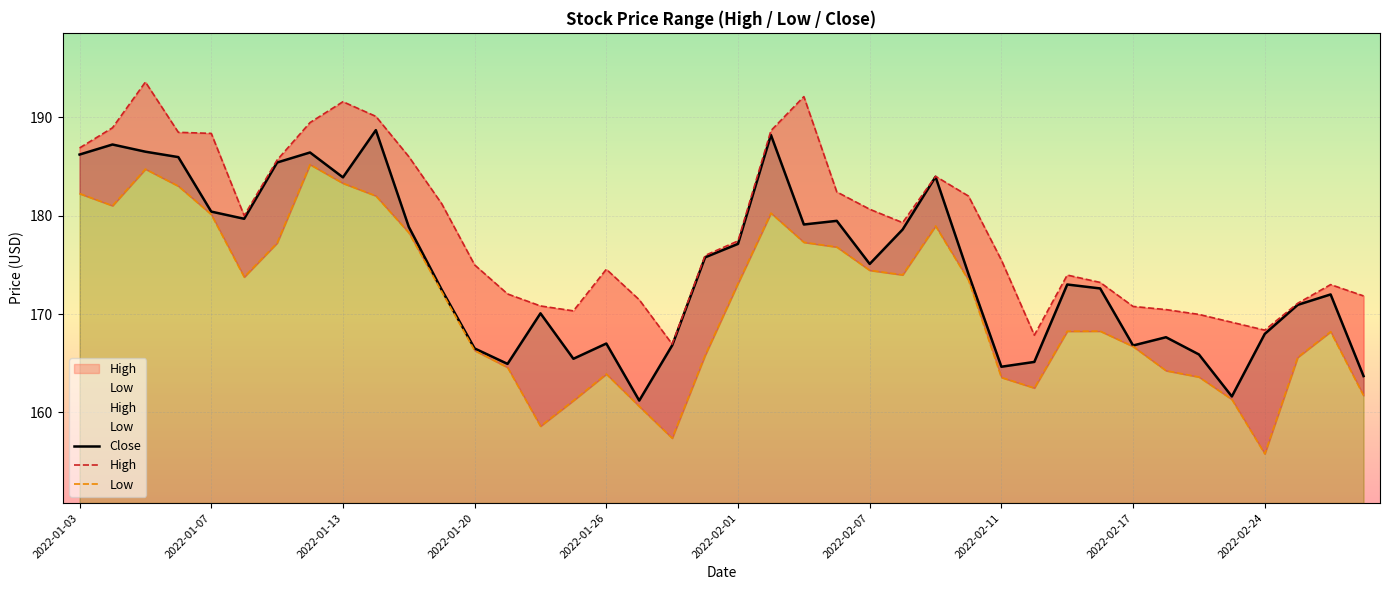

What is the difference between the maximum and minimum values in the Low series?

29.4